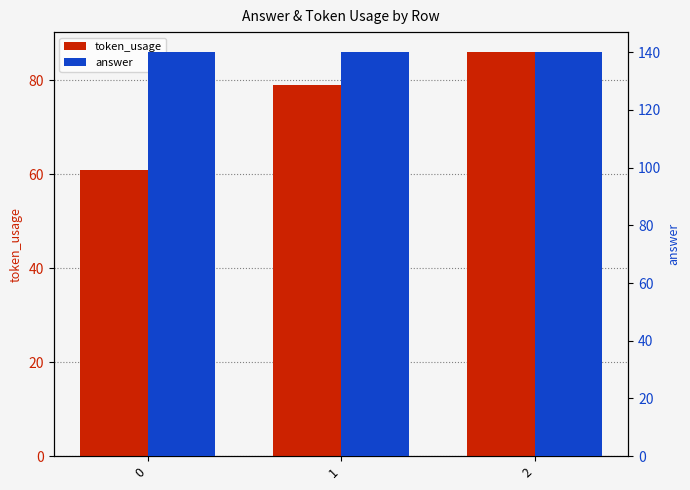

Rank the series by their maximum value, from lowest to highest.

token_usage, answer